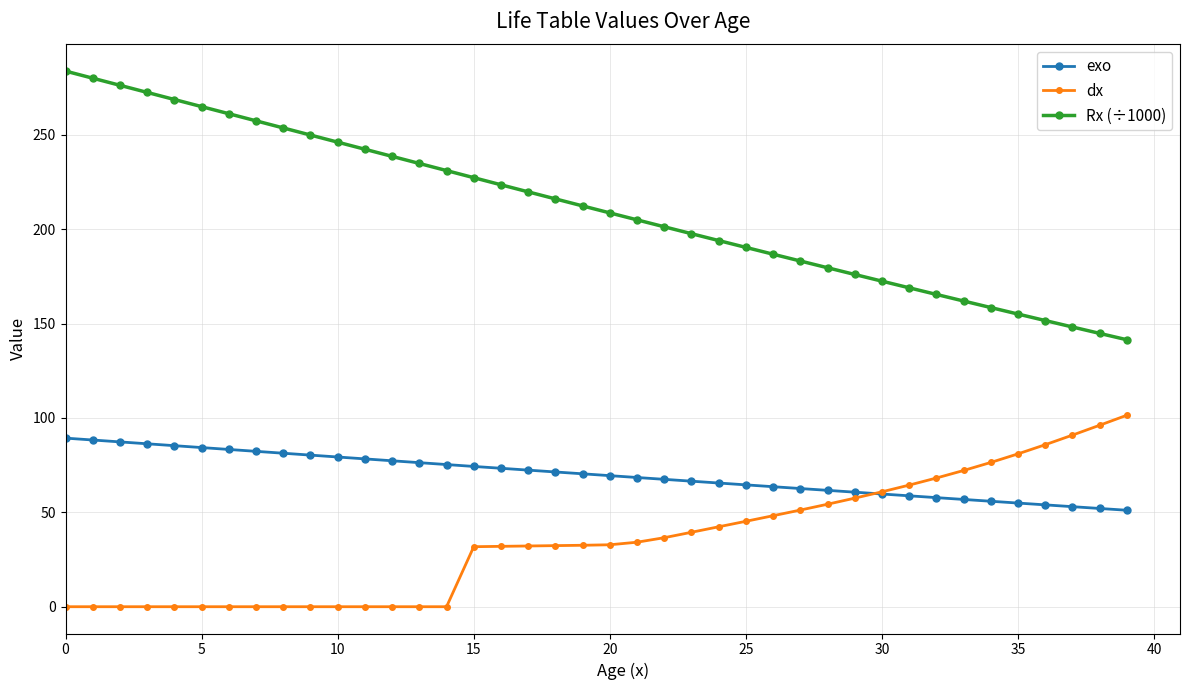

Which series has the largest range (max minus min)?

Rx (÷1000)